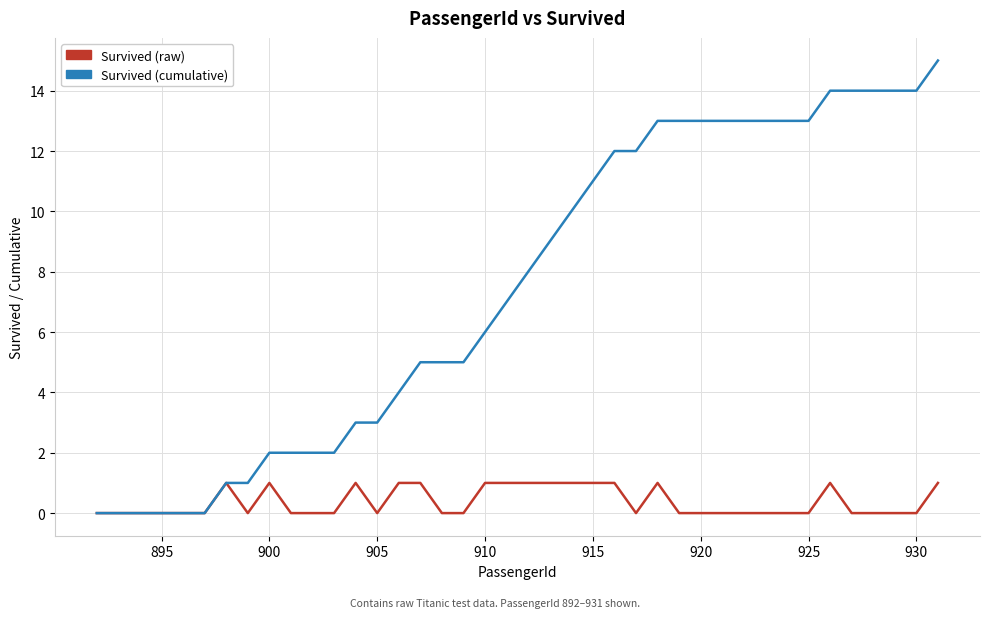

Rank the series by their maximum value, from lowest to highest.

Survived (raw), Survived (cumulative)